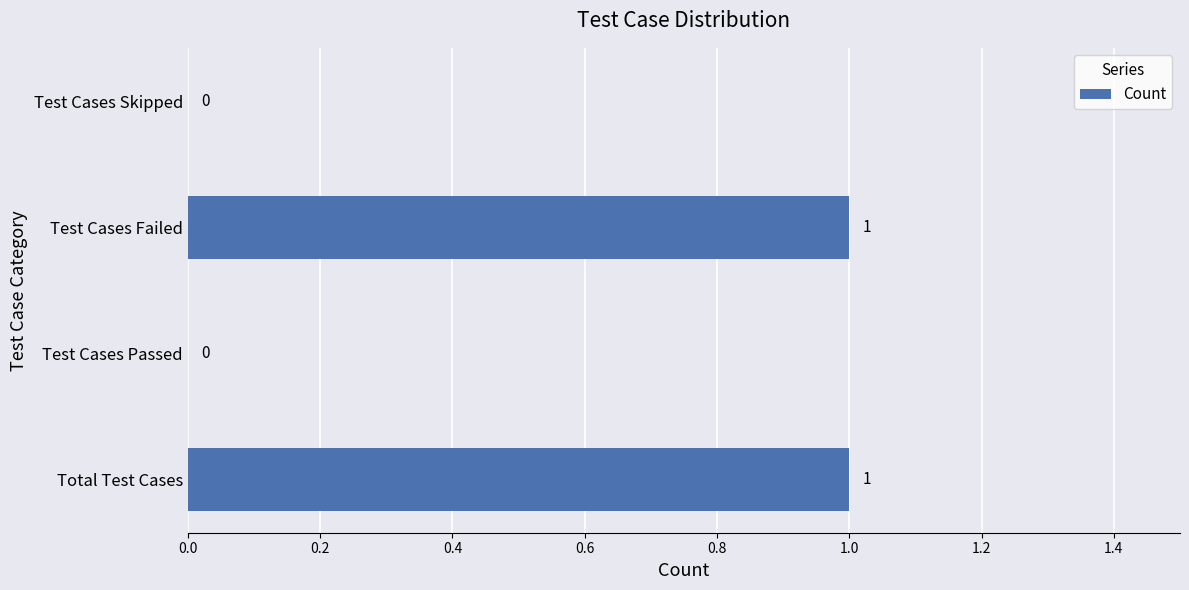

Between Test Cases Skipped and Test Cases Failed, which is larger?

Test Cases Failed